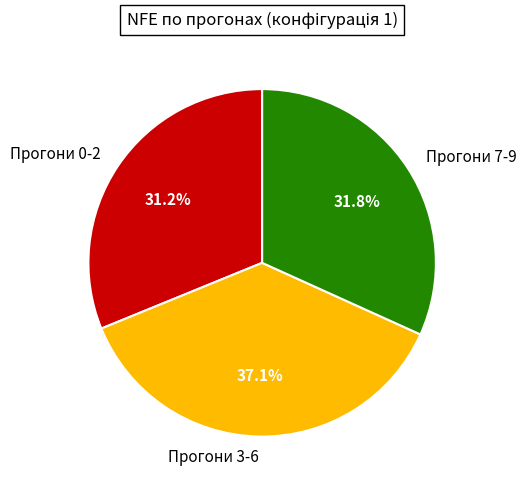

To the nearest percent, what is the difference between the largest and smallest slice percentages?

6%